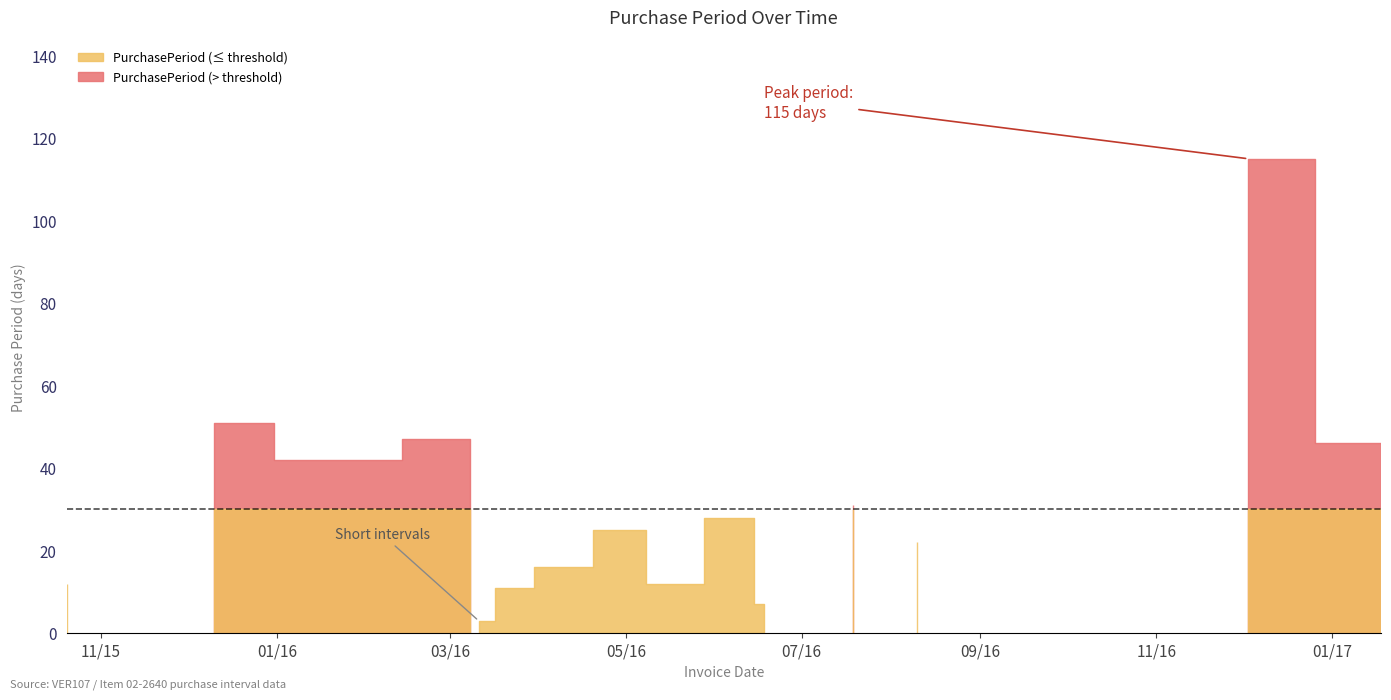

How many points are lower than both their immediate neighbors (excluding endpoints)?

5